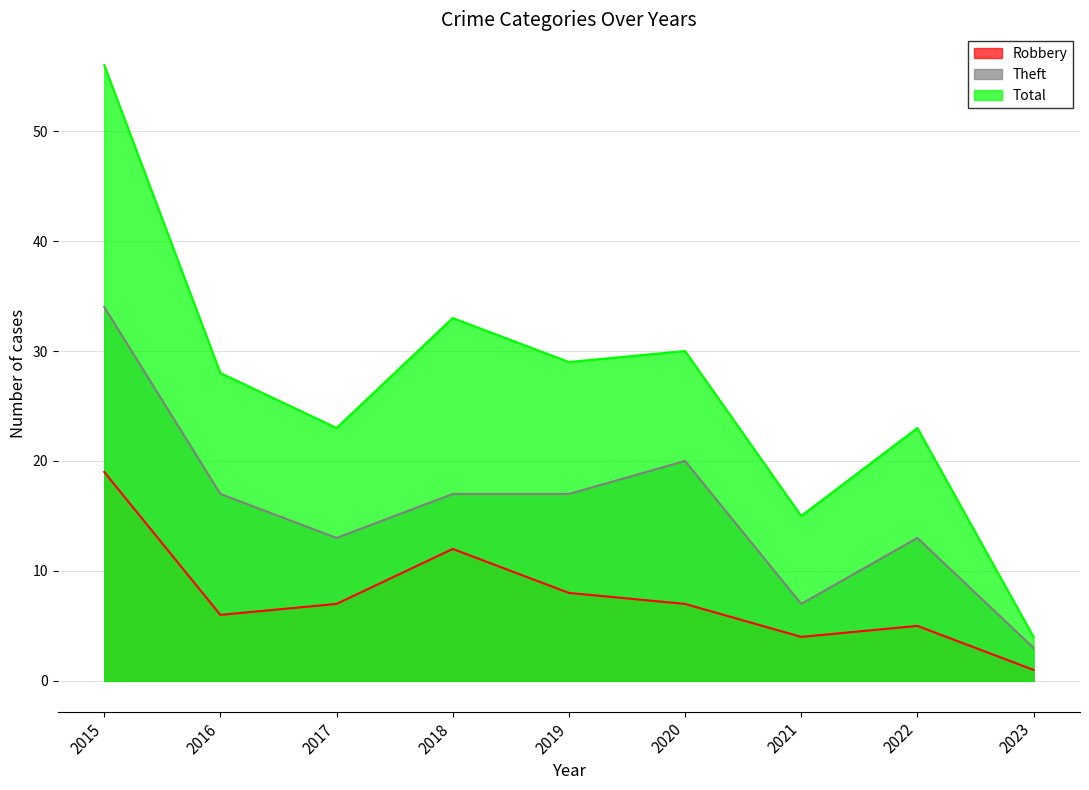

True or false: Total and Theft intersect in this chart.

False